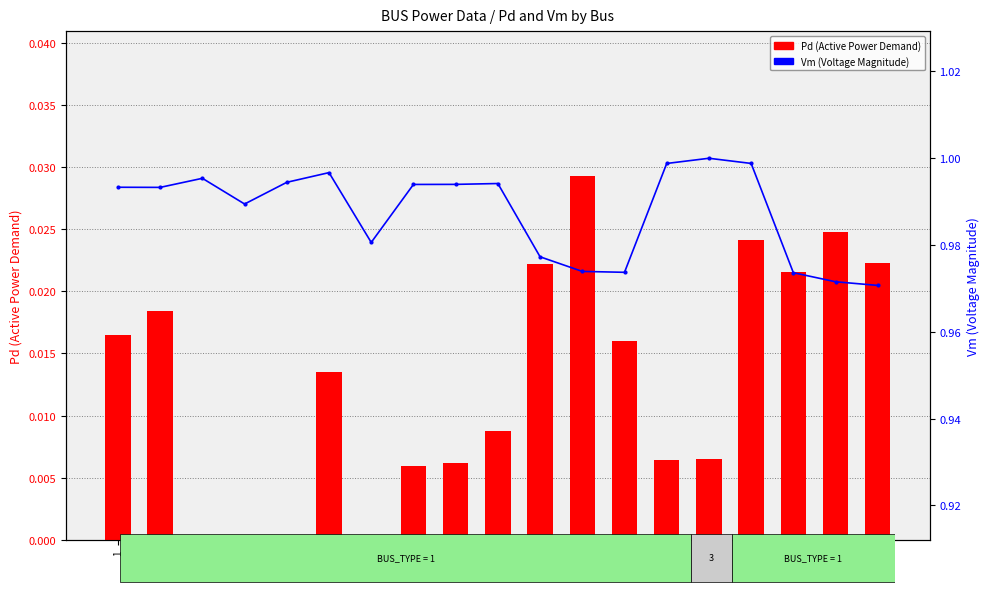

At how many categories does at least one series exceed 0?

19